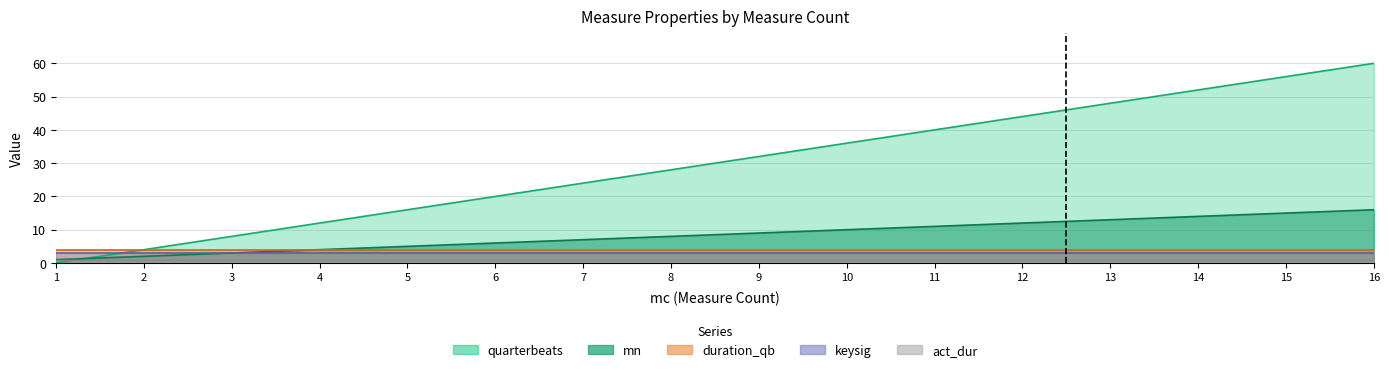

The value of duration_qb at 2 is 4. True or false?

True